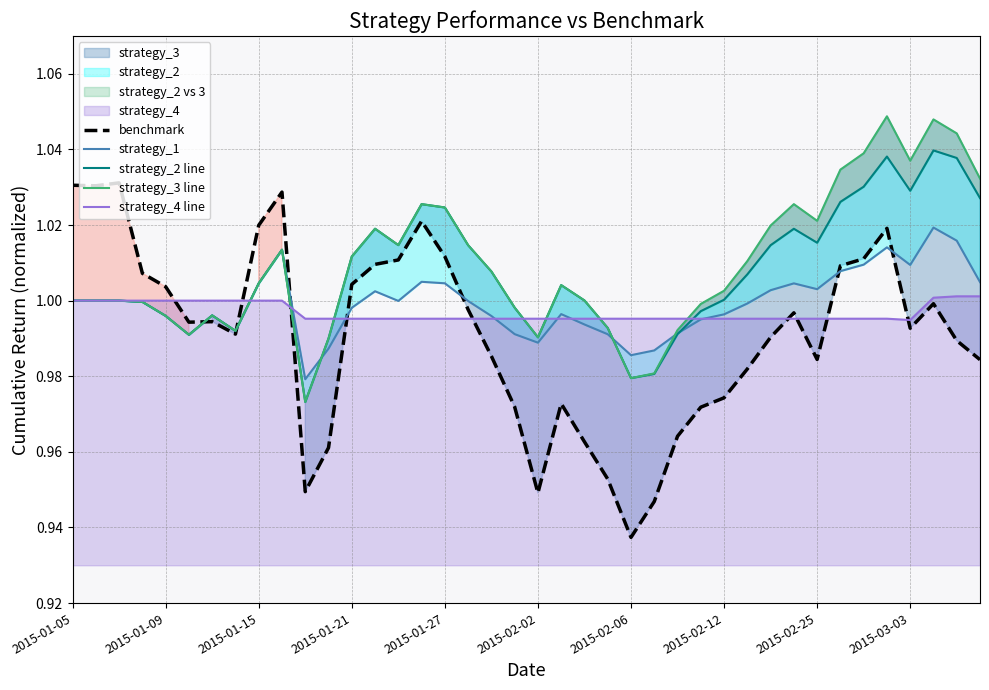

What is the maximum value shown in the chart?

1.0